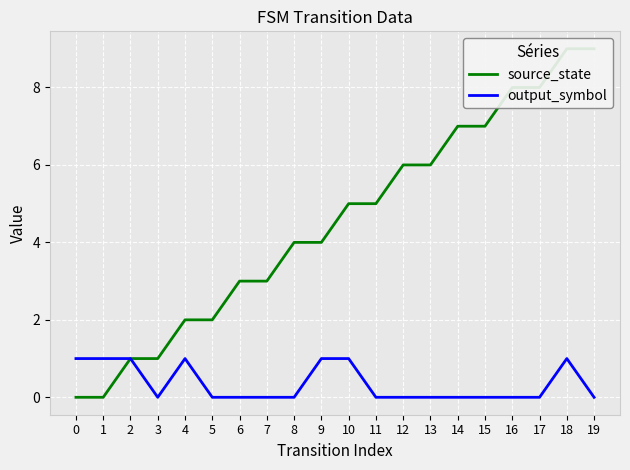

Rank the series by their maximum value, from lowest to highest.

output_symbol, source_state